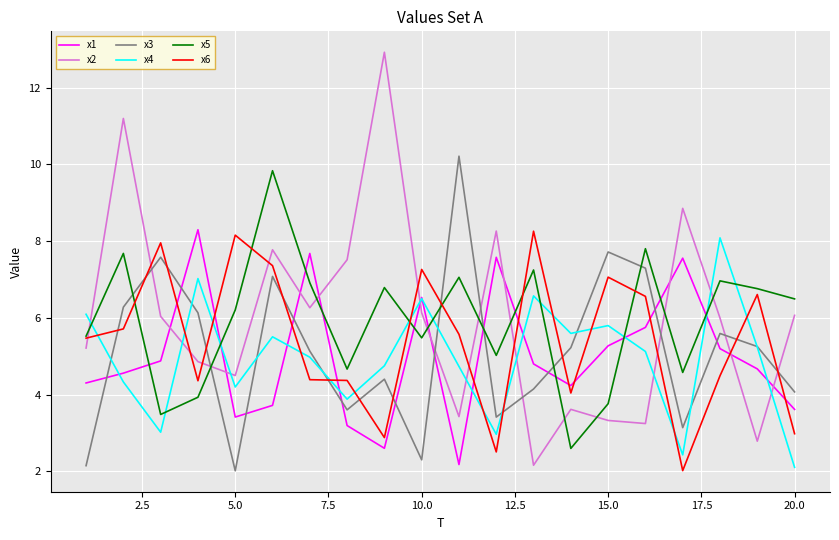

Which series ends up on top after the final intersection of x1 and x3?

x3